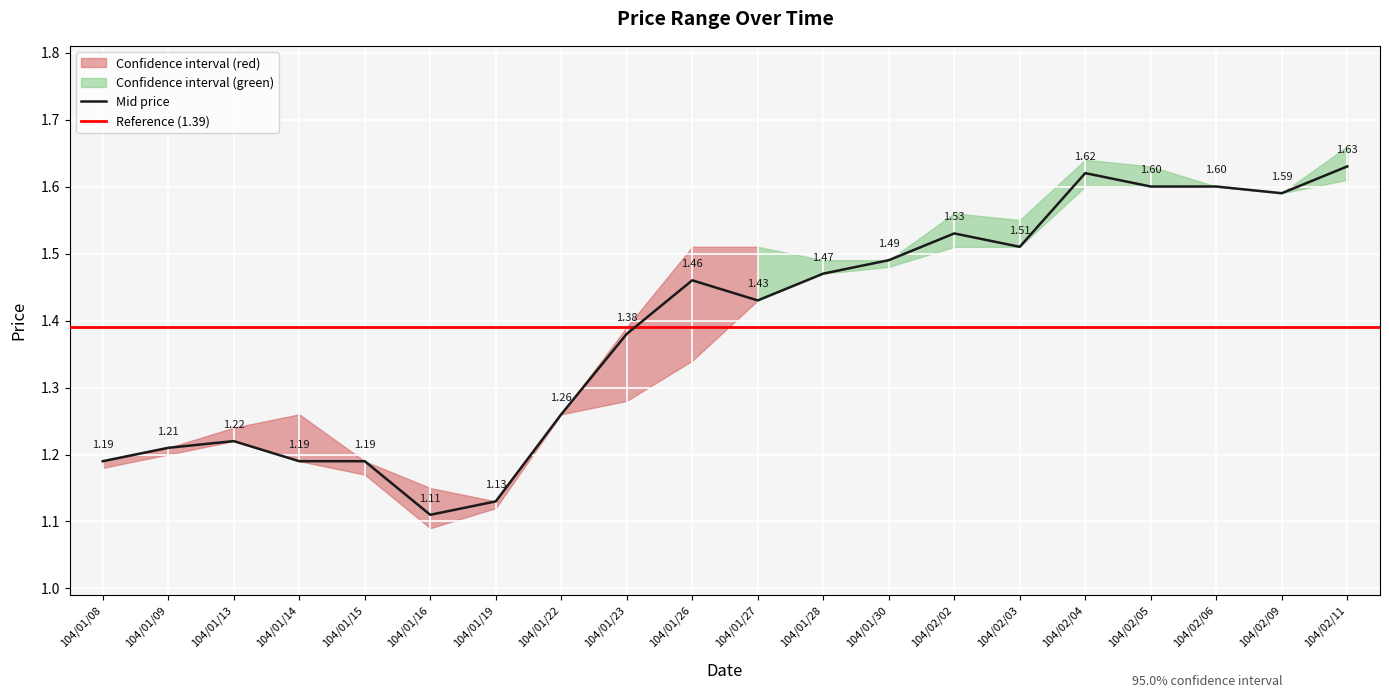

Does the chart display data point markers on the line(s)?

No